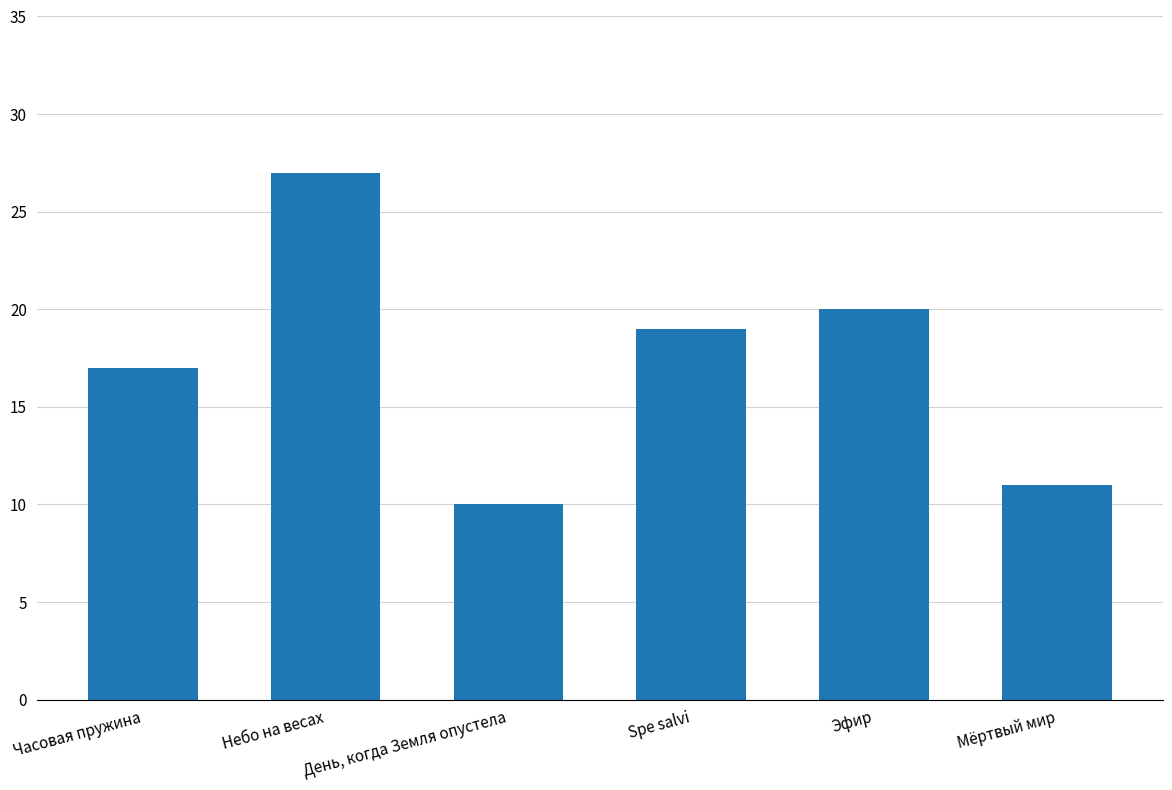

Which label corresponds to the largest value in the chart?

Небо на весах